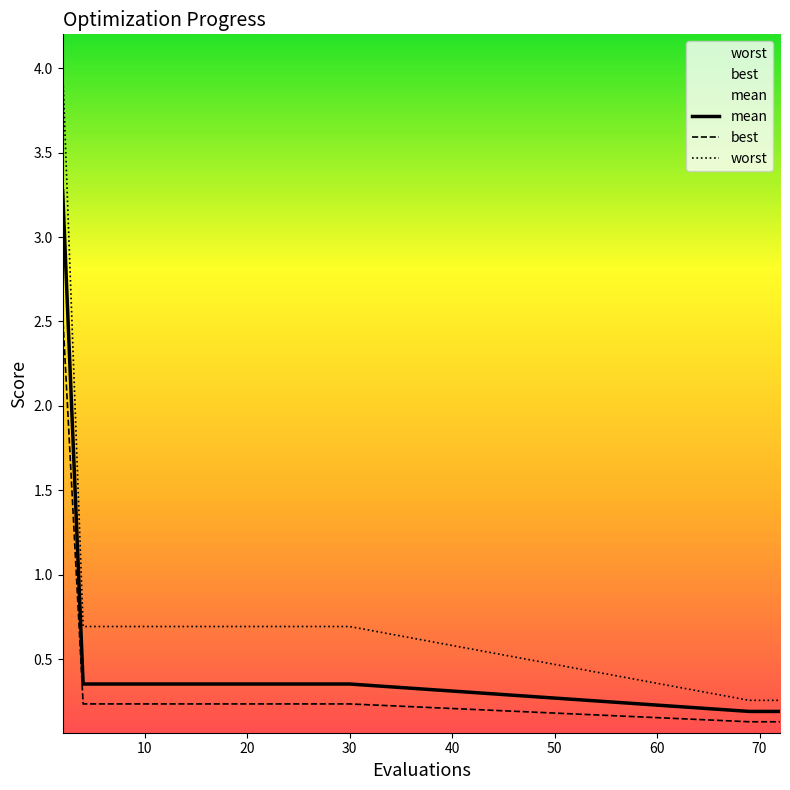

What is the spread (max minus min) of values at 20?

0.5